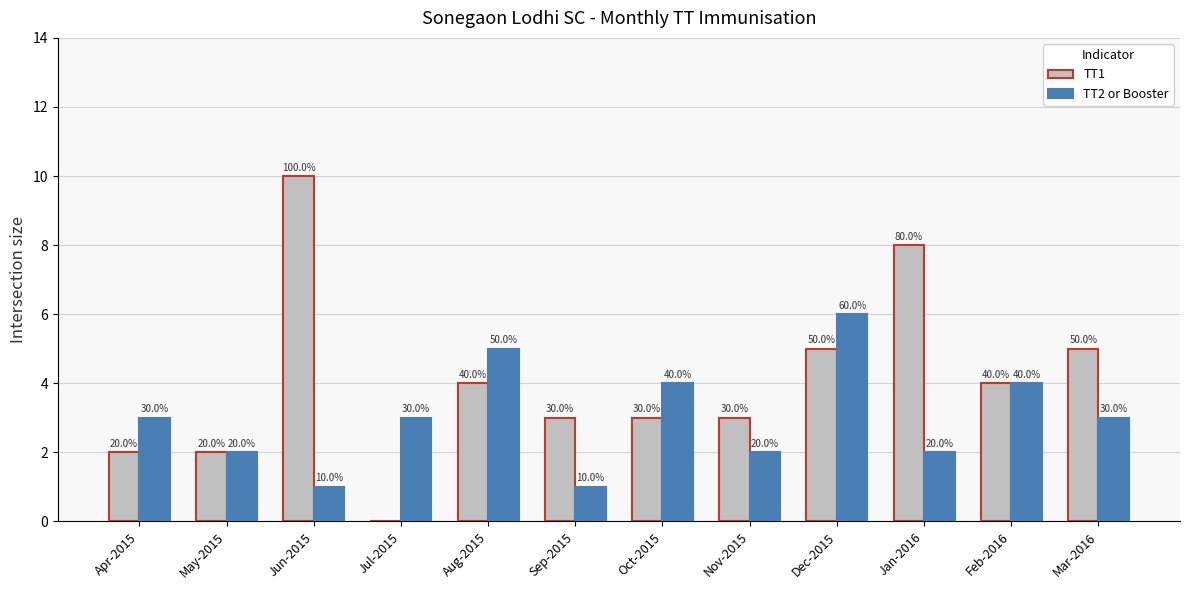

What is the sum of all TT1 values?

49